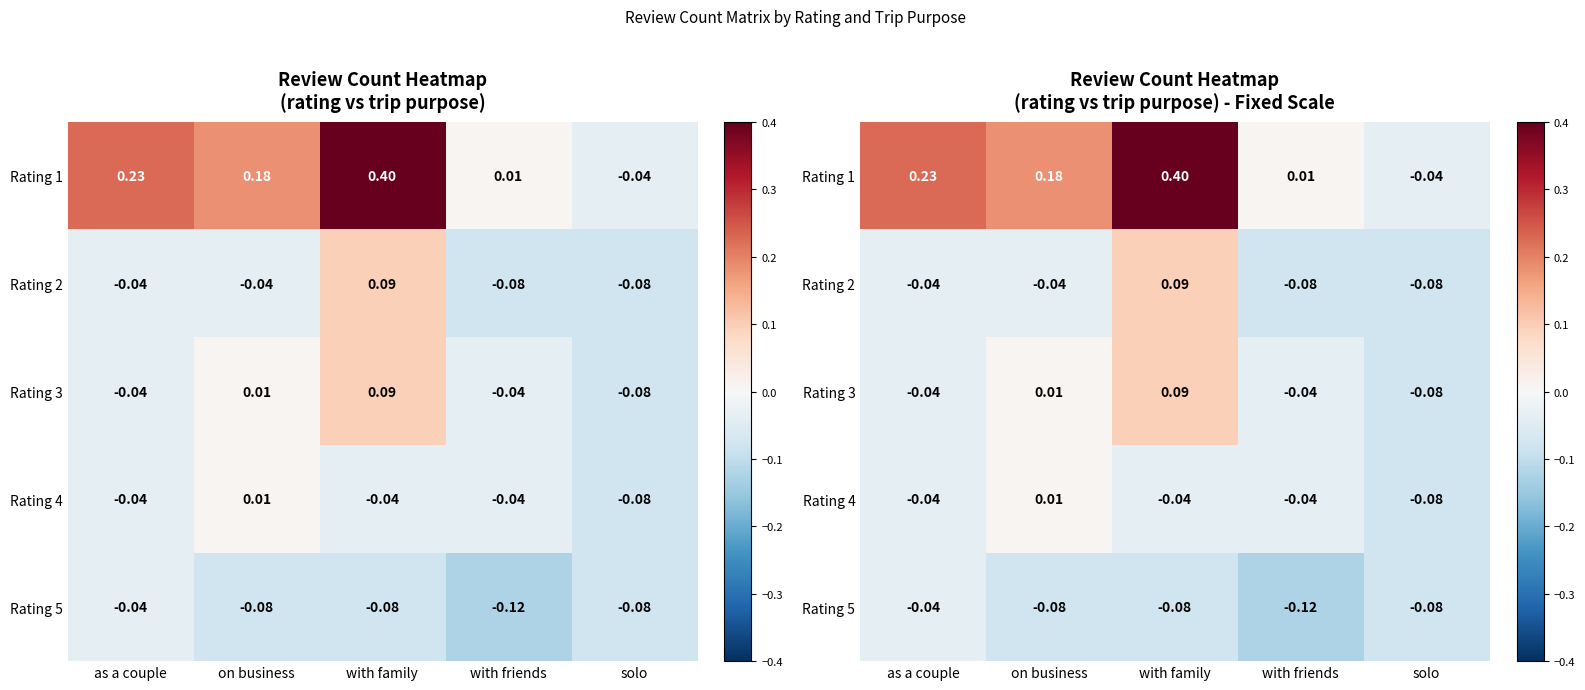

How many values in Rating 1 are above zero?

4